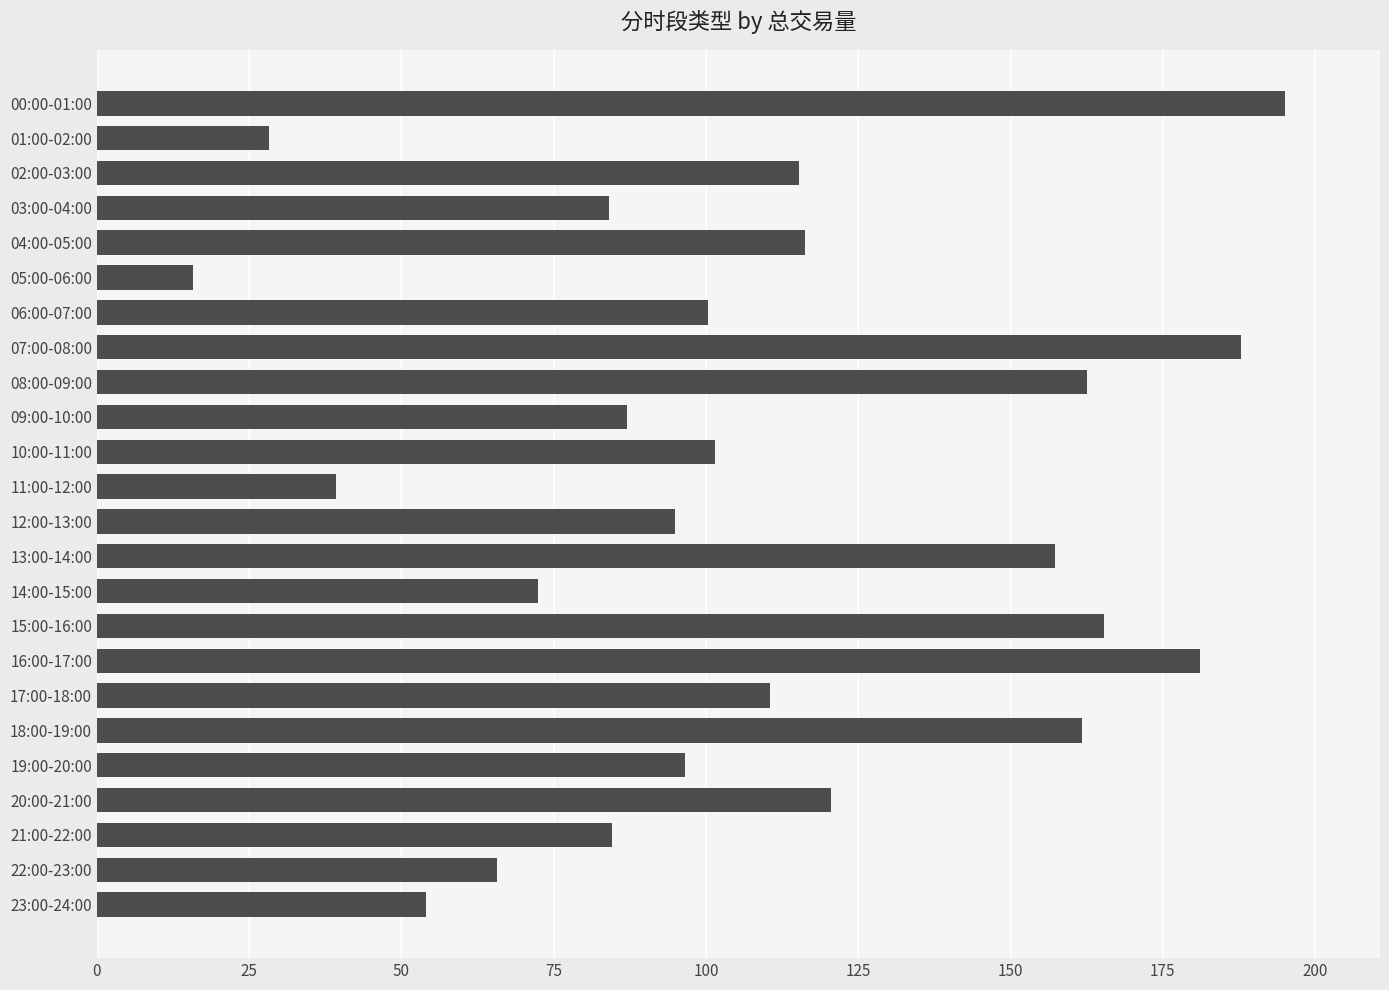

What is the change in value from 04:00-05:00 to 11:00-12:00?

-76.9